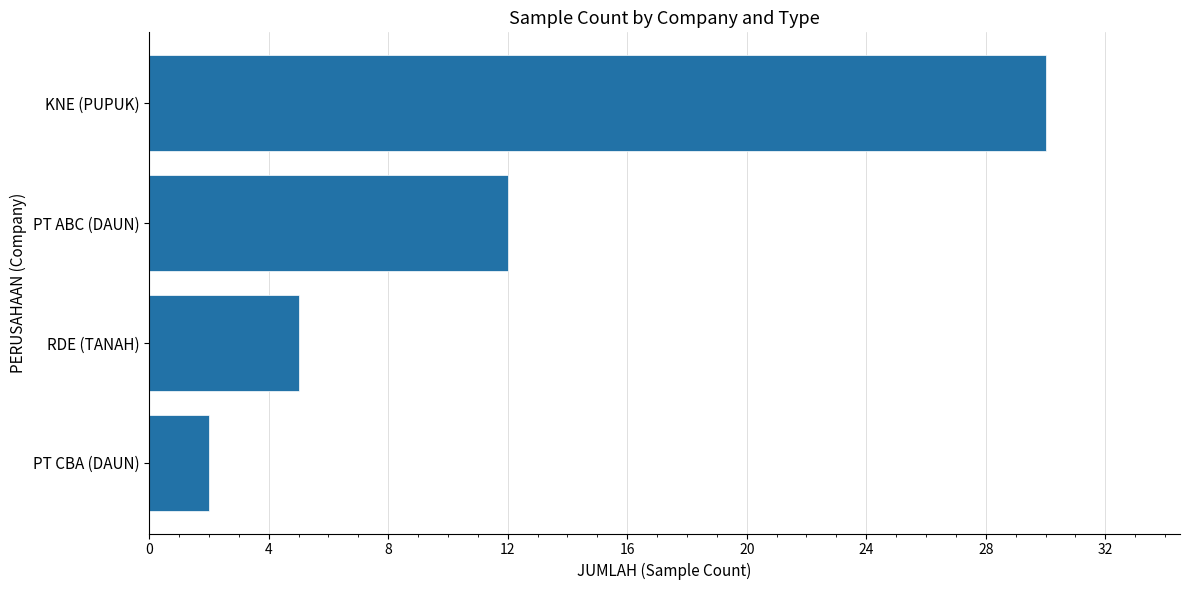

Rank the categories by value from highest to lowest.

KNE (PUPUK), PT ABC (DAUN), RDE (TANAH), PT CBA (DAUN)